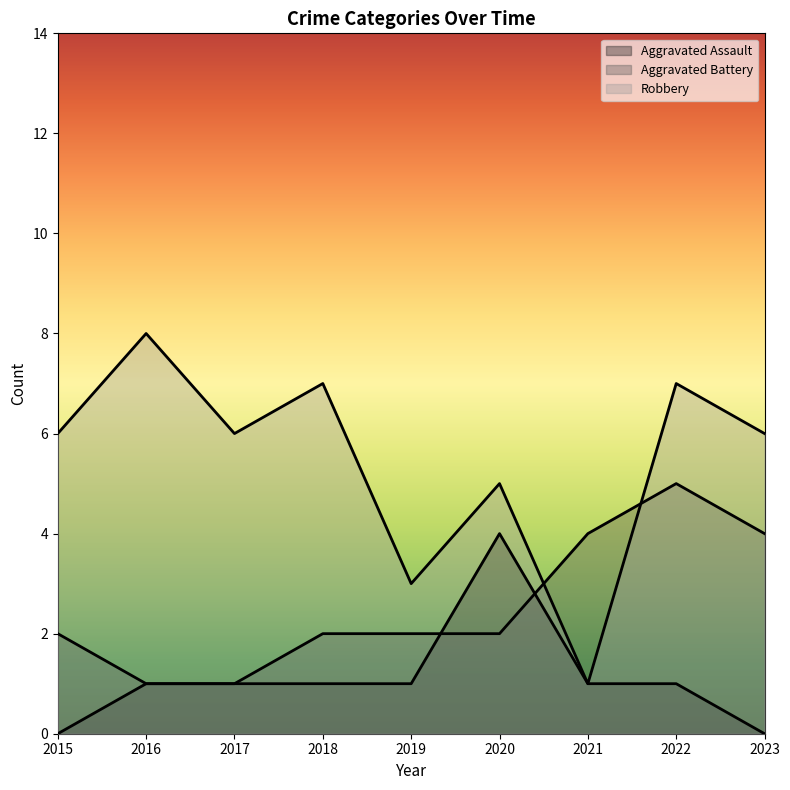

At which label does Robbery first exceed 6?

2016